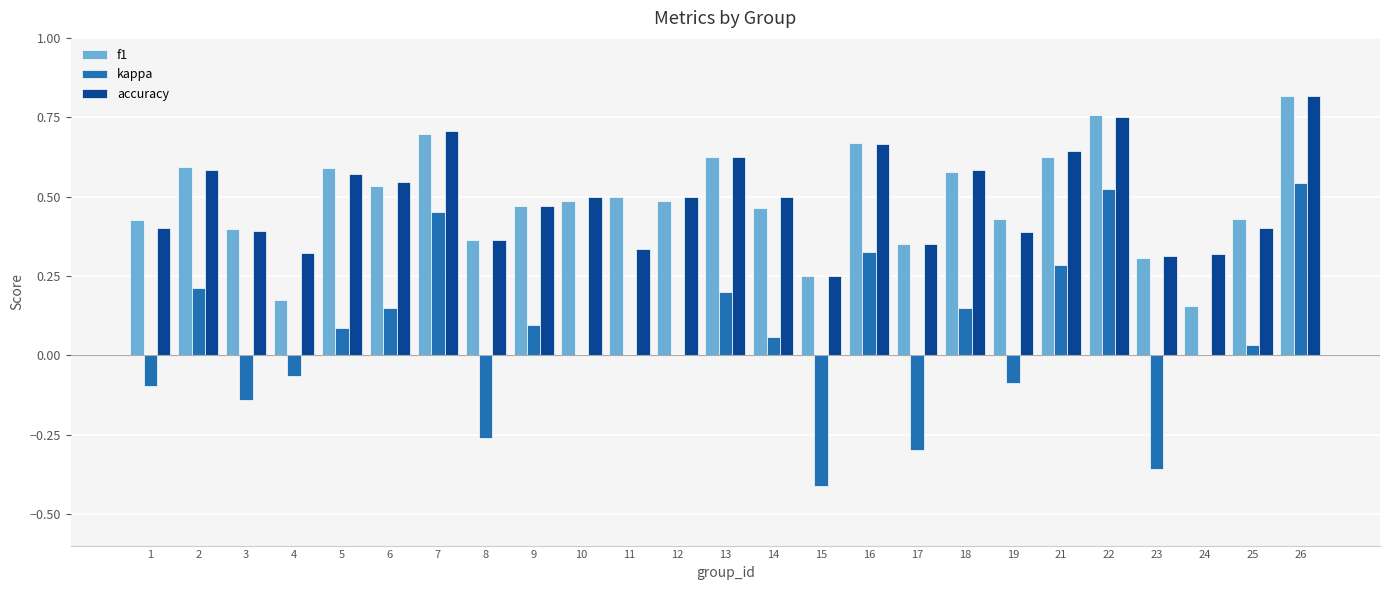

The f1 series shows 0.5 at 6. True or false?

True